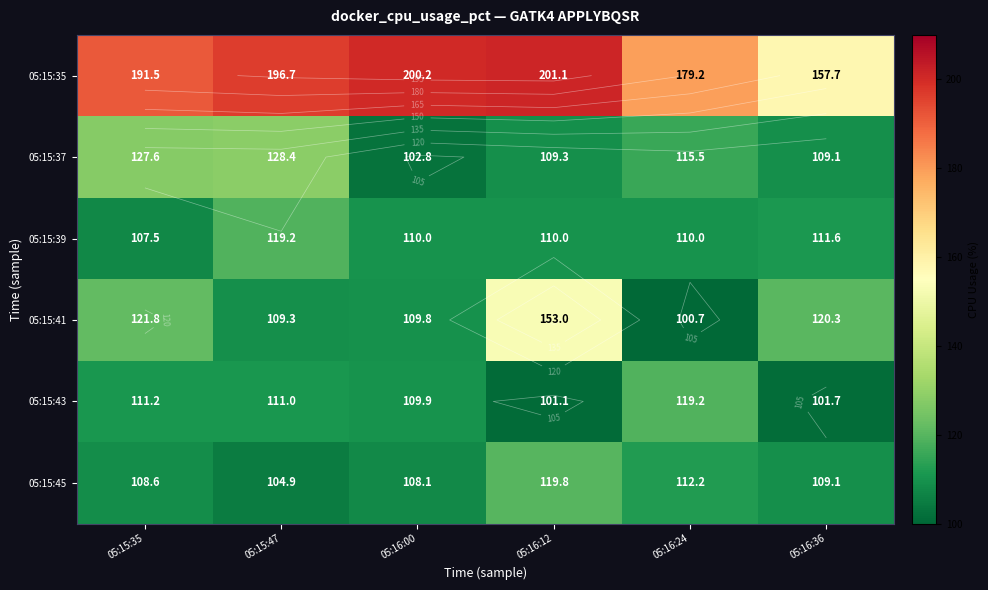

How many distinct data groups are displayed?

6